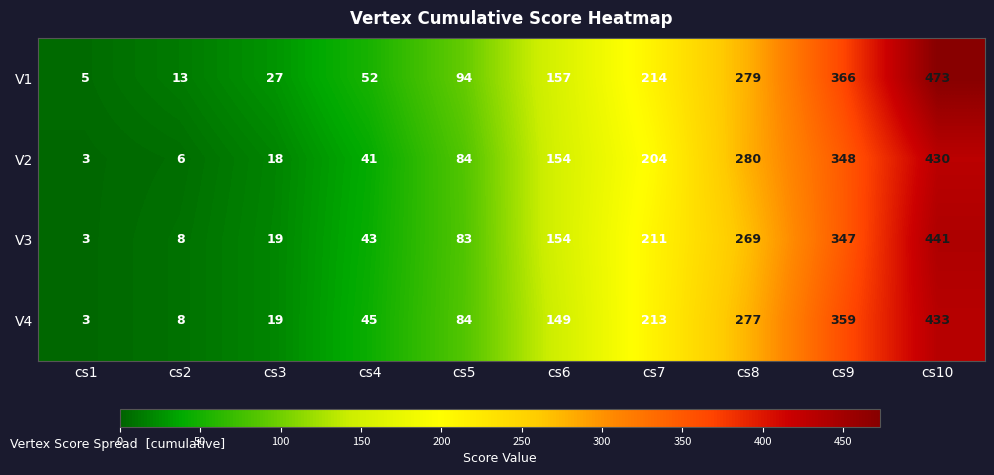

At how many categories does at least one series exceed 195?

4